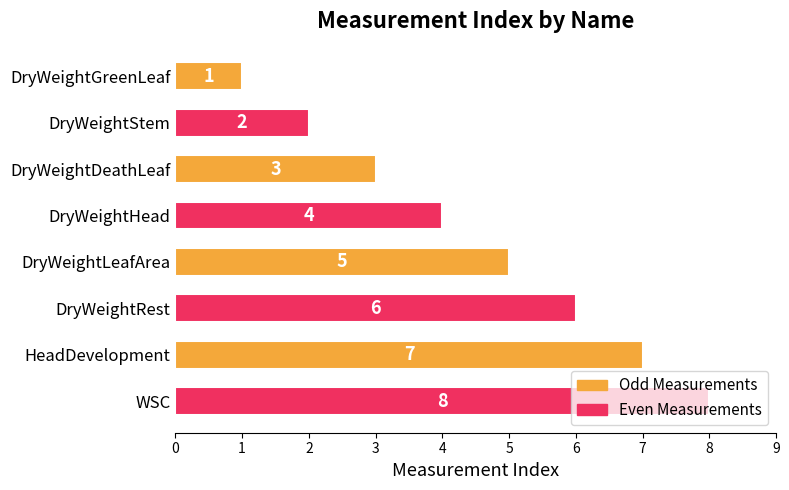

The value at DryWeightLeafArea is 7. True or false?

False